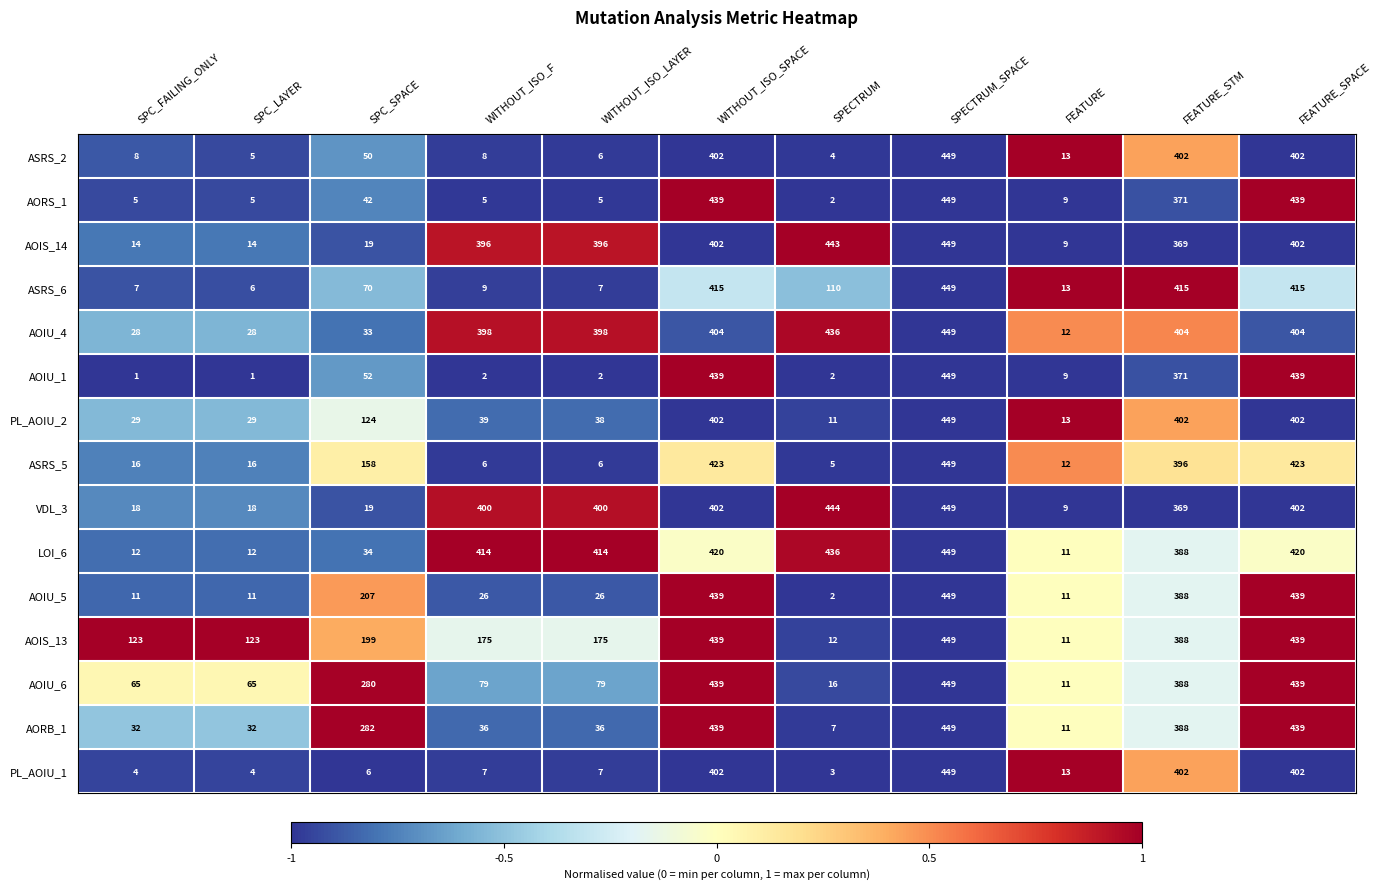

Where is ASRS_2 nearest to the value 226?

SPC_SPACE